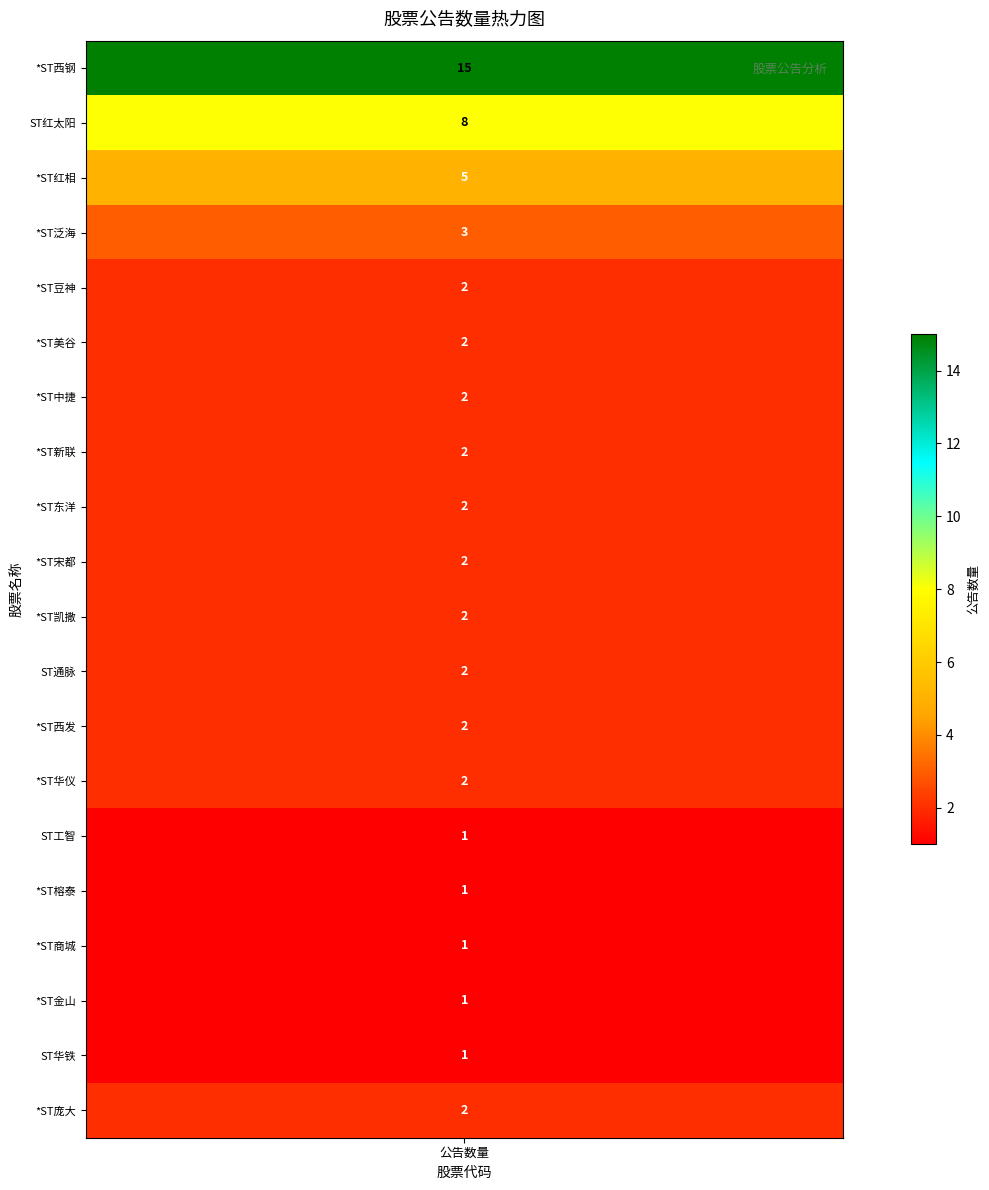

What is the sum of the values at *ST西发 and *ST中捷?

4